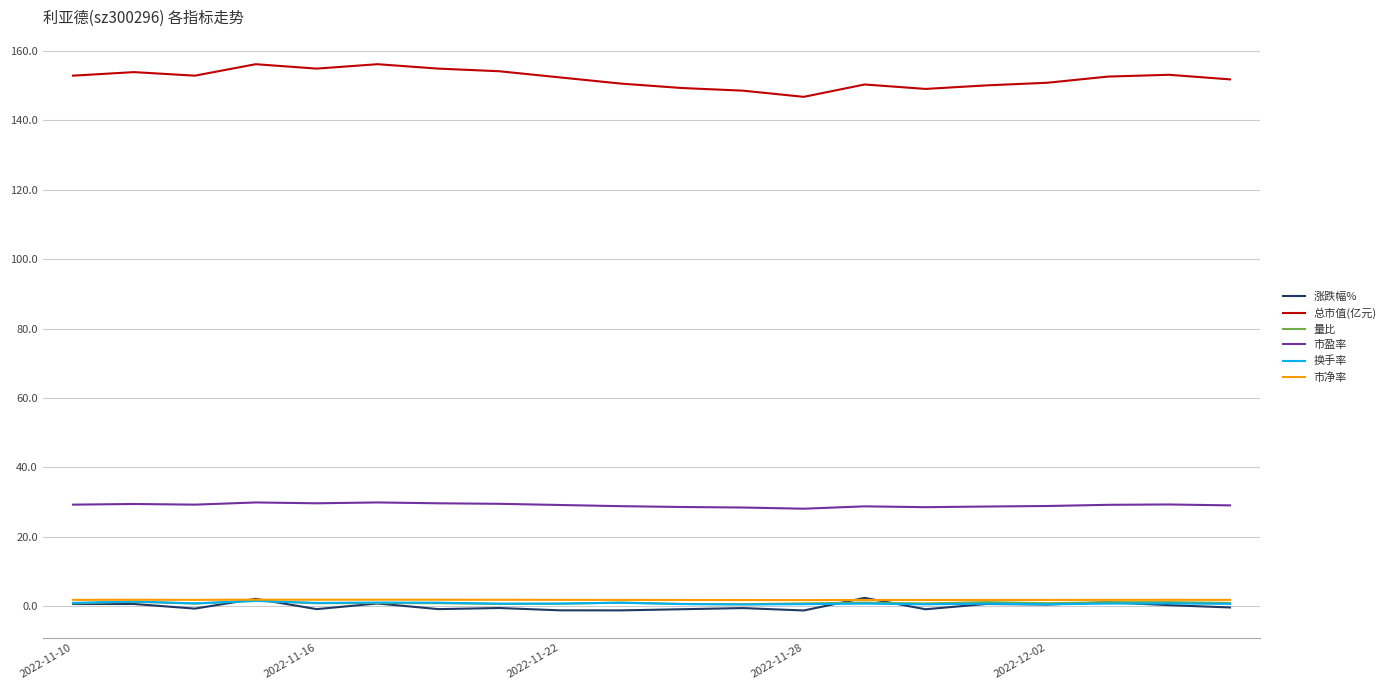

Which series has the largest total across all categories?

总市值(亿元)